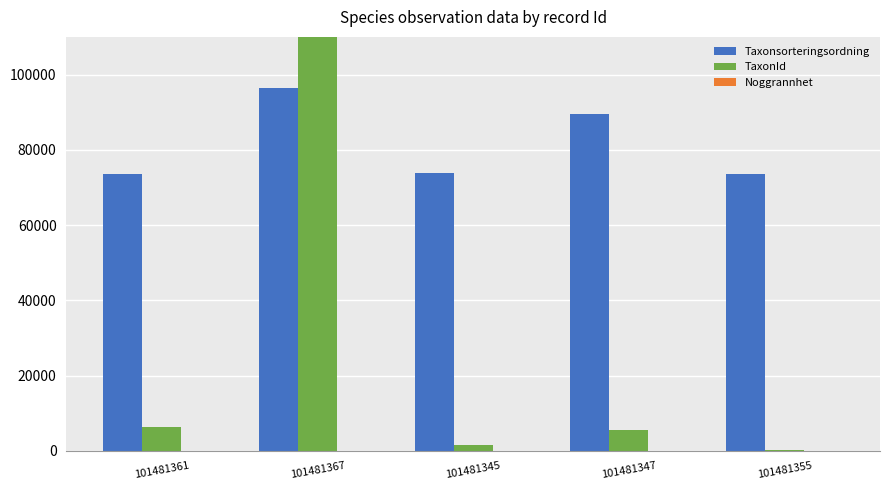

Reading left to right, list all the values displayed in this chart.

Taxonsorteringsordning: 101481361=73678	101481367=96354	101481345=73698	101481347=89410	101481355=73686
TaxonId: 101481361=6439	101481367=221952	101481345=1467	101481347=5432	101481355=308
Noggrannhet: 101481361=25	101481367=25	101481345=25	101481347=25	101481355=25